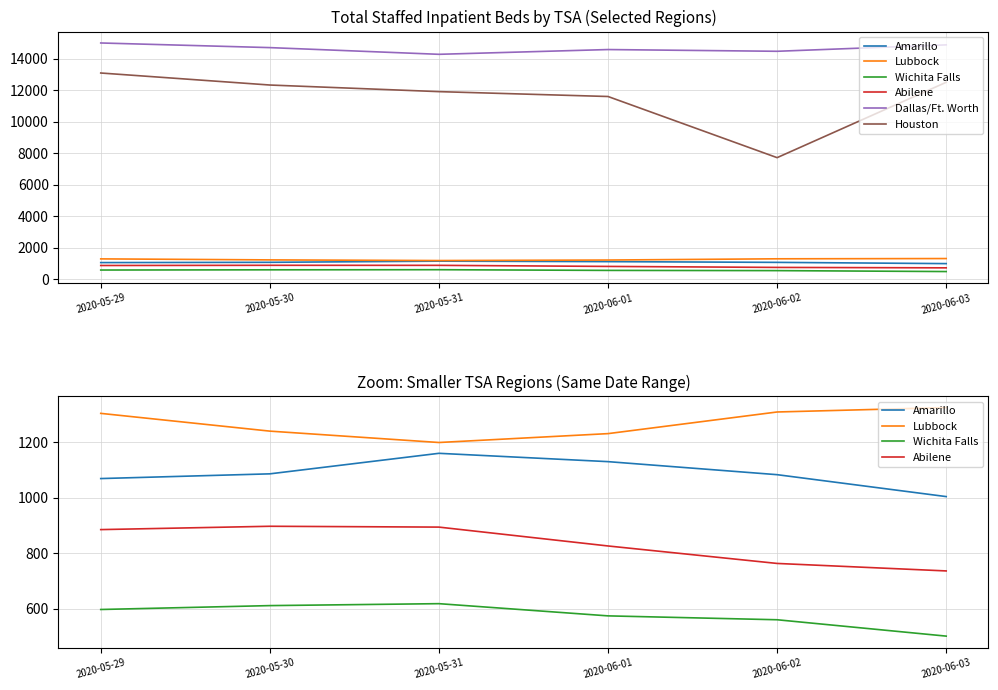

True or false: Abilene has more than 2 interior local peaks.

False